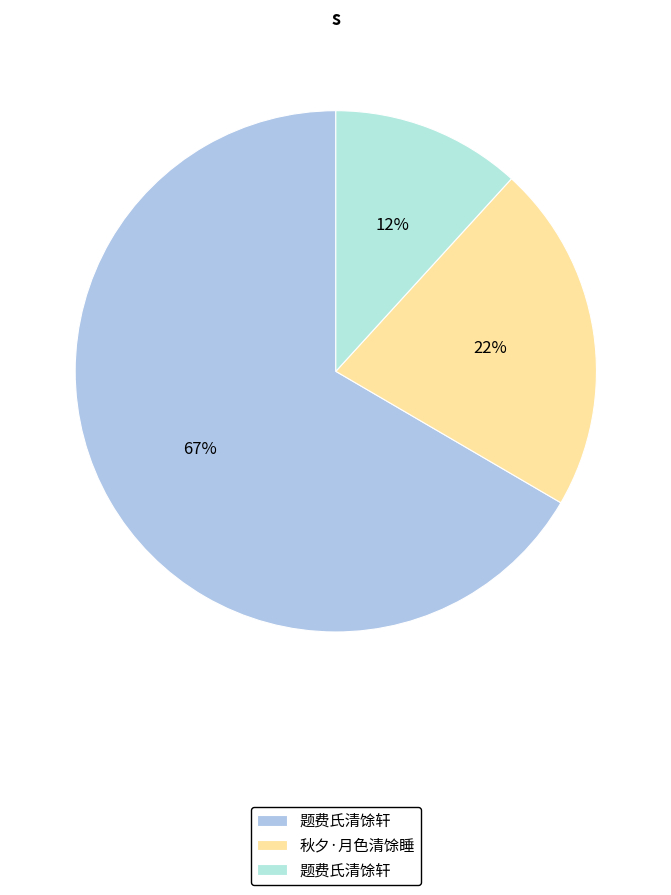

To the nearest percent, what is the difference between the largest and smallest slice percentages?

55%